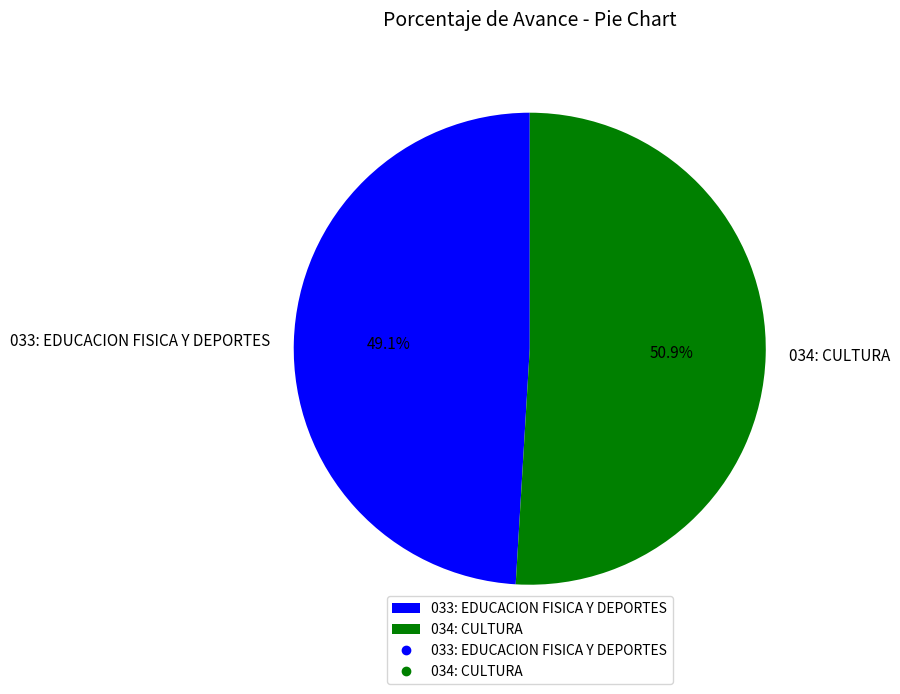

Between 033: EDUCACION FISICA Y DEPORTES and 034: CULTURA, which is larger?

034: CULTURA